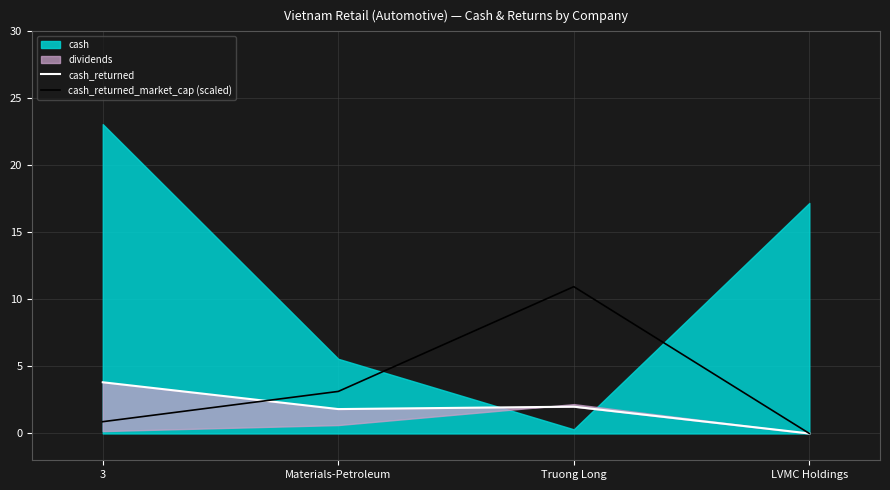

The cash_returned series shows 0.9 at Materials-Petroleum. True or false?

False